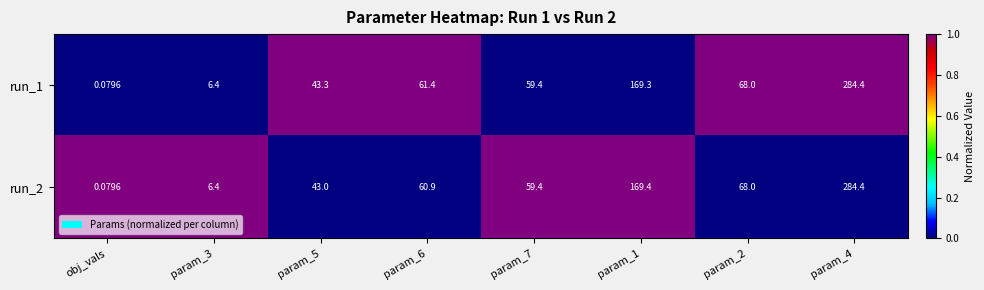

Which category has the lowest value in the run_2 series?

obj_vals